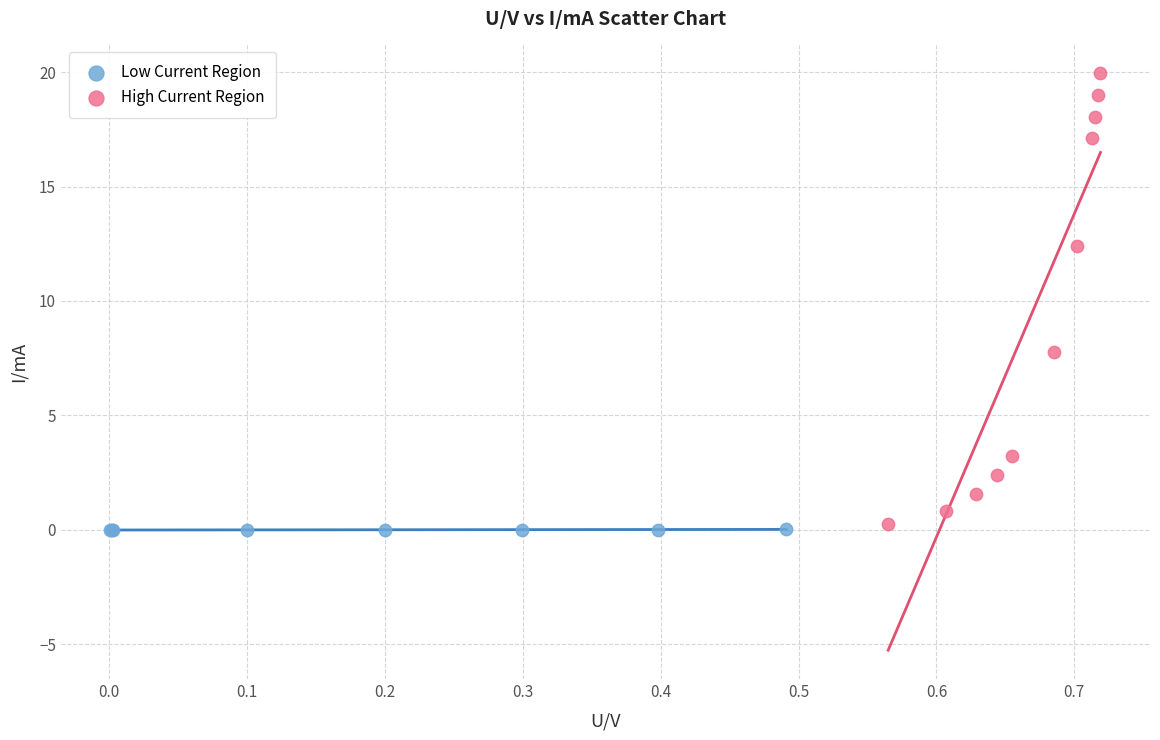

Which series has the widest spread of Y values?

High Current Region